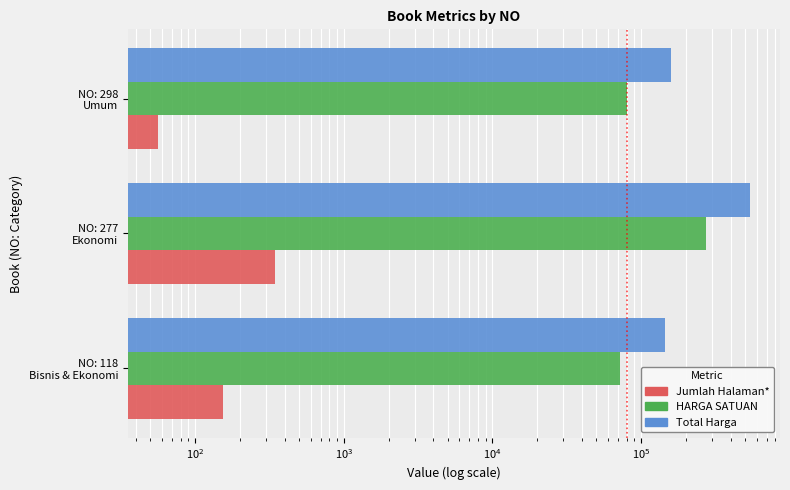

Which series has the largest total across all categories?

Total Harga